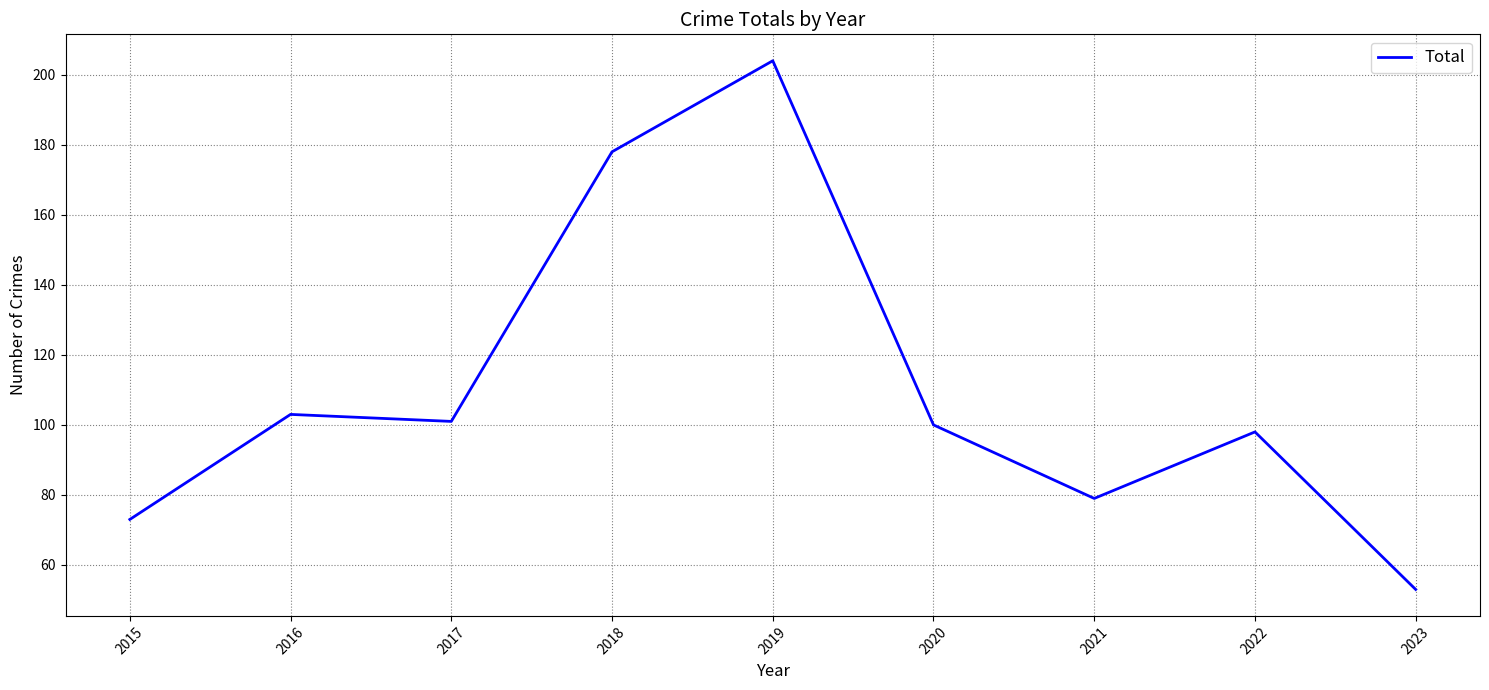

Is it true that the value at 2022 is 98?

True